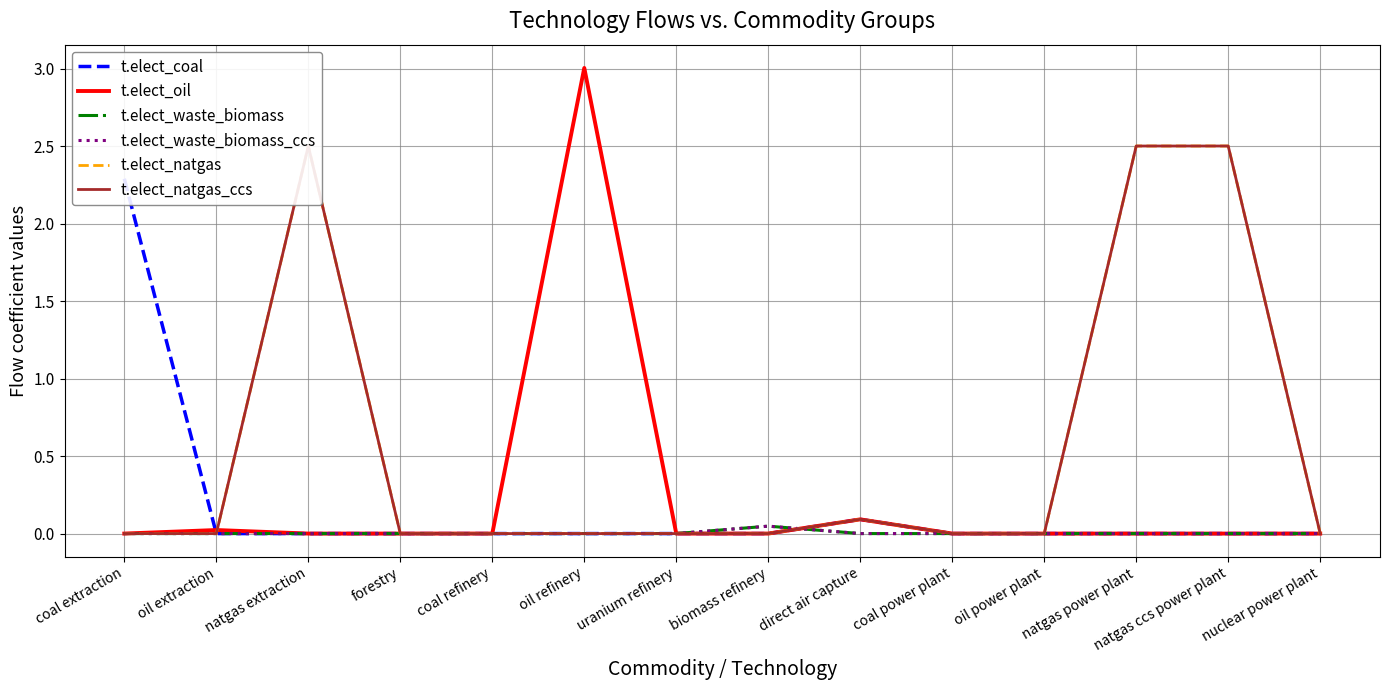

Does the chart have visible grid lines?

Yes